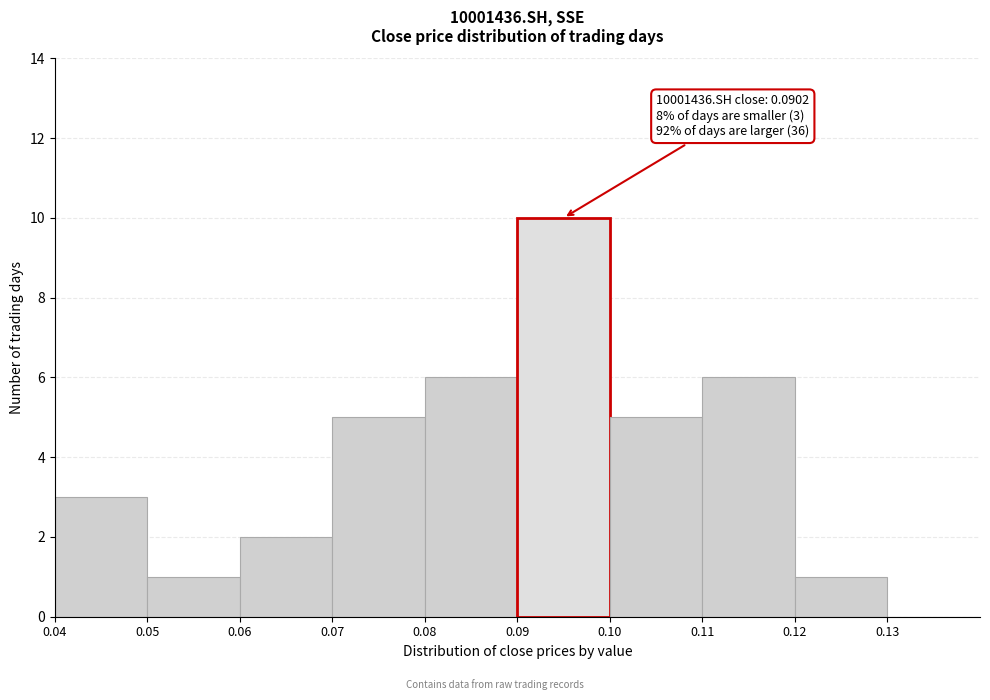

Which range on the x-axis has the tallest bar?

0.09 to 0.10